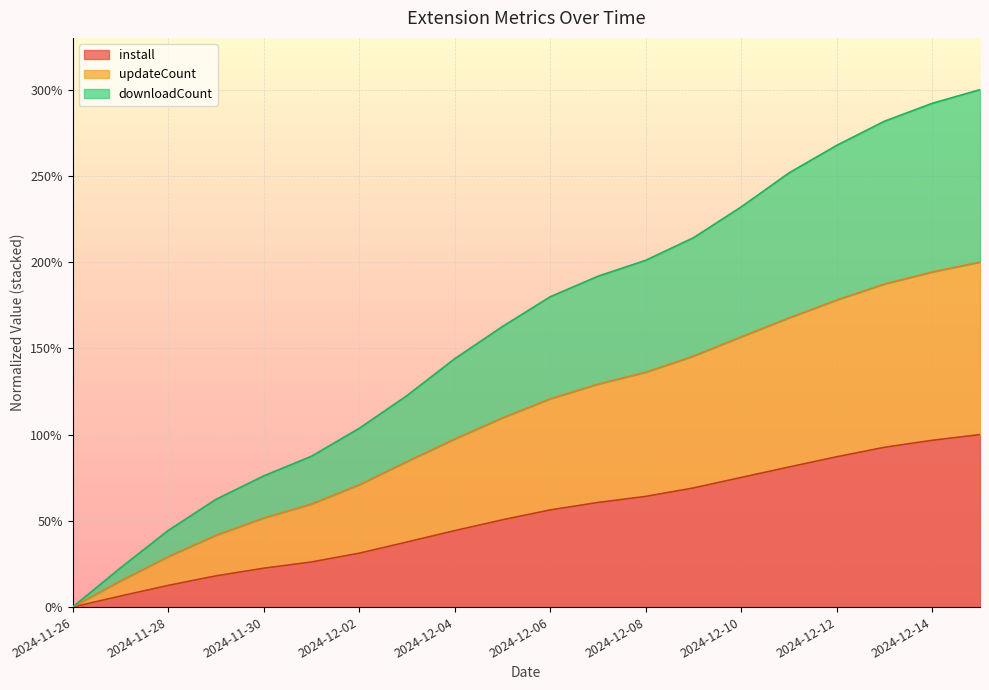

True or false: install and updateCount intersect in this chart.

False